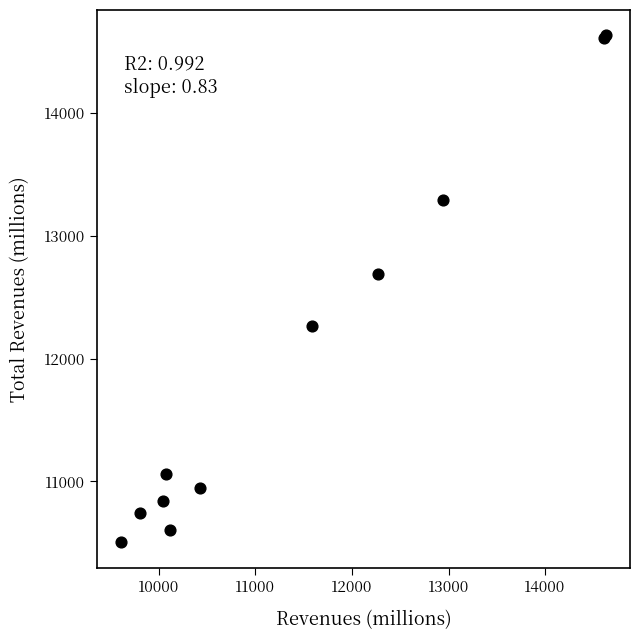

What Y value in the scatter plot is closest to 12566?

12685